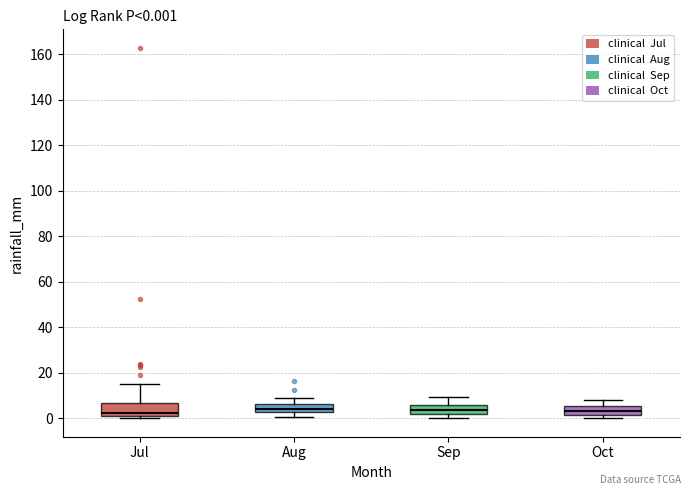

Which box is the tallest, from its lower edge to its upper edge?

Jul